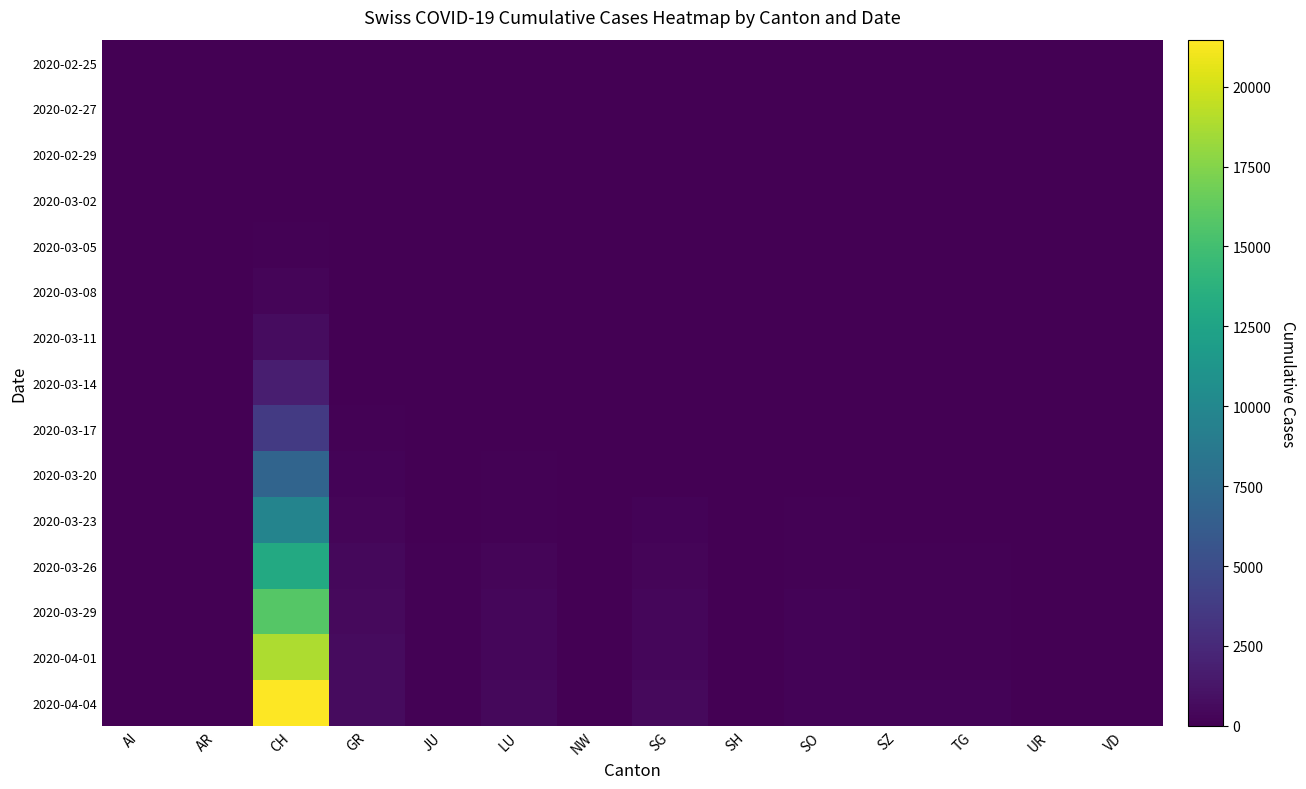

Reading left to right, extract all data points from this chart.

2020-02-25: AI=0	AR=0	CH=0	GR=0	JU=0	LU=0	NW=0	SG=0	SH=0	SO=0	SZ=0	TG=0	UR=0	VD=0
2020-02-27: AI=0	AR=0	CH=6	GR=0	JU=0	LU=0	NW=0	SG=0	SH=0	SO=0	SZ=0	TG=0	UR=0	VD=0
2020-02-29: AI=0	AR=0	CH=22	GR=0	JU=0	LU=0	NW=0	SG=0	SH=0	SO=0	SZ=0	TG=0	UR=0	VD=0
2020-03-02: AI=0	AR=0	CH=41	GR=0	JU=0	LU=0	NW=0	SG=0	SH=0	SO=0	SZ=0	TG=0	UR=0	VD=0
2020-03-05: AI=0	AR=1	CH=125	GR=0	JU=0	LU=0	NW=0	SG=0	SH=0	SO=0	SZ=0	TG=0	UR=0	VD=0
2020-03-08: AI=0	AR=0	CH=303	GR=0	JU=0	LU=0	NW=0	SG=0	SH=0	SO=0	SZ=0	TG=0	UR=0	VD=0
2020-03-11: AI=0	AR=0	CH=748	GR=0	JU=0	LU=0	NW=0	SG=0	SH=0	SO=0	SZ=0	TG=0	UR=0	VD=0
2020-03-14: AI=2	AR=0	CH=1768	GR=0	JU=0	LU=0	NW=0	SG=0	SH=0	SO=0	SZ=0	TG=0	UR=0	VD=0
2020-03-17: AI=5	AR=0	CH=3651	GR=101	JU=29	LU=65	NW=0	SG=0	SH=0	SO=0	SZ=0	TG=0	UR=0	VD=0
2020-03-20: AI=0	AR=0	CH=6923	GR=226	JU=50	LU=92	NW=0	SG=0	SH=0	SO=0	SZ=0	TG=0	UR=0	VD=0
2020-03-23: AI=0	AR=30	CH=9679	GR=300	JU=69	LU=156	NW=25	SG=185	SH=32	SO=95	SZ=0	TG=82	UR=22	VD=0
2020-03-26: AI=11	AR=42	CH=13004	GR=433	JU=100	LU=253	NW=48	SG=280	SH=36	SO=141	SZ=107	TG=111	UR=38	VD=0
2020-03-29: AI=0	AR=48	CH=15767	GR=519	JU=127	LU=339	NW=59	SG=365	SH=41	SO=190	SZ=128	TG=139	UR=50	VD=0
2020-04-01: AI=0	AR=61	CH=18867	GR=592	JU=145	LU=401	NW=70	SG=414	SH=44	SO=216	SZ=146	TG=167	UR=59	VD=0
2020-04-04: AI=21	AR=66	CH=21469	GR=657	JU=154	LU=469	NW=80	SG=504	SH=47	SO=250	SZ=168	TG=209	UR=66	VD=0